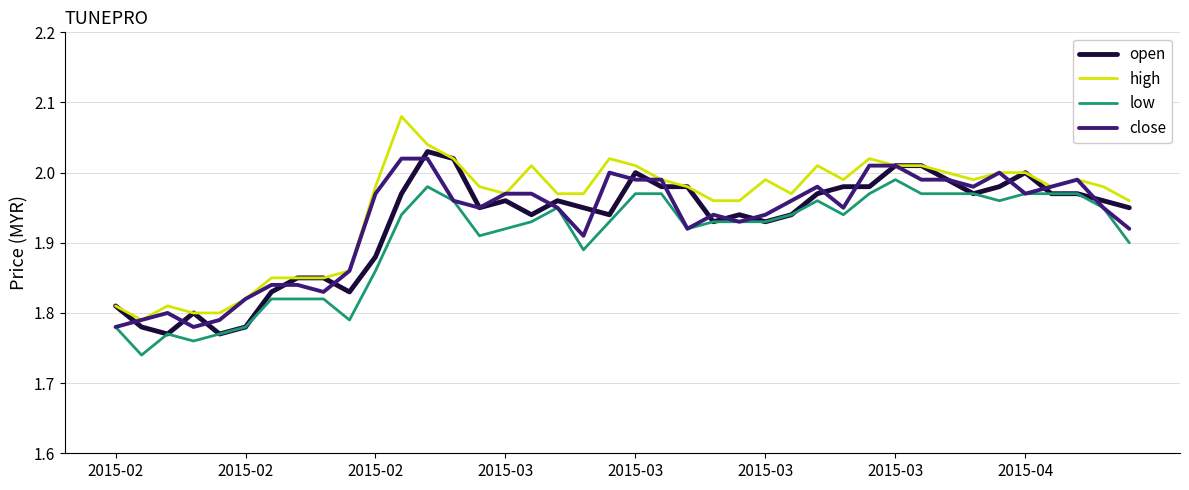

Which series has the widest spread of values?

high